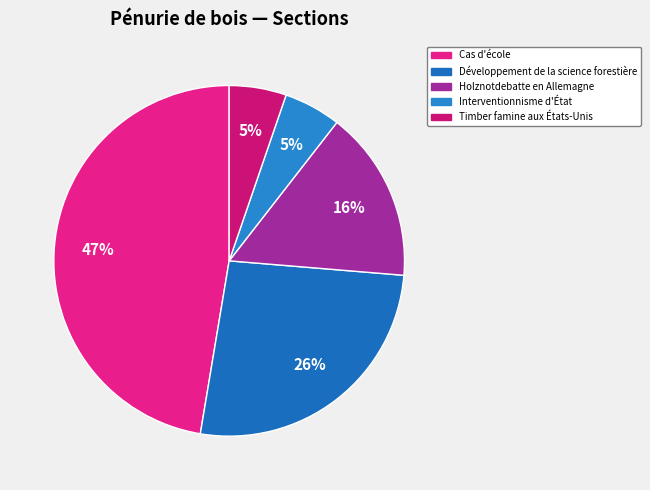

True or false: Développement de la science forestière accounts for 39% of the total.

False